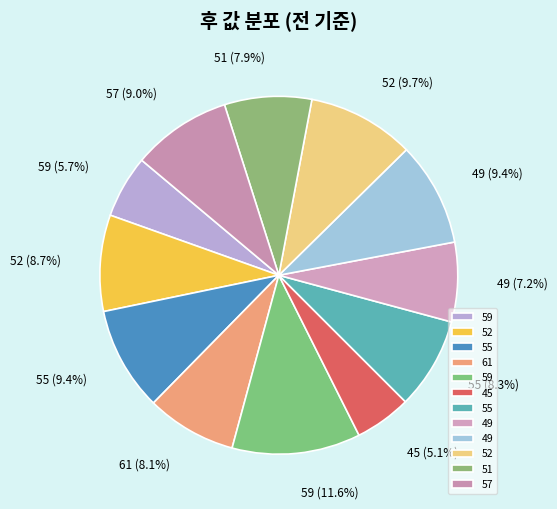

Which category has the smallest portion of the pie?

45